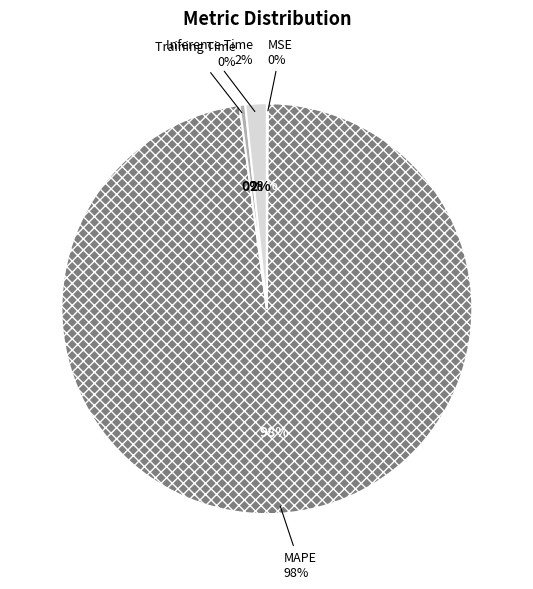

What is the change in value from Training Time to Inference Time?

+0.7